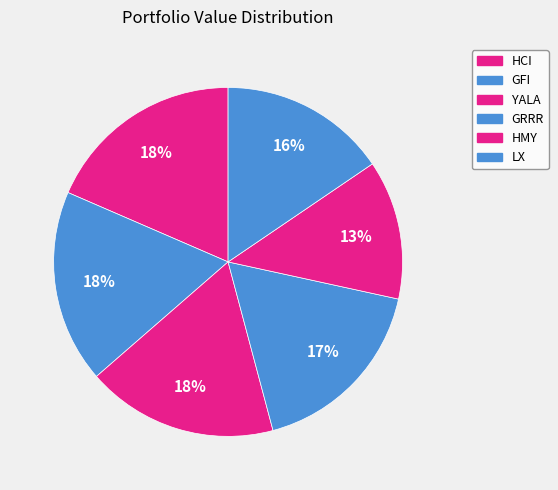

Is YALA the majority of the pie?

No